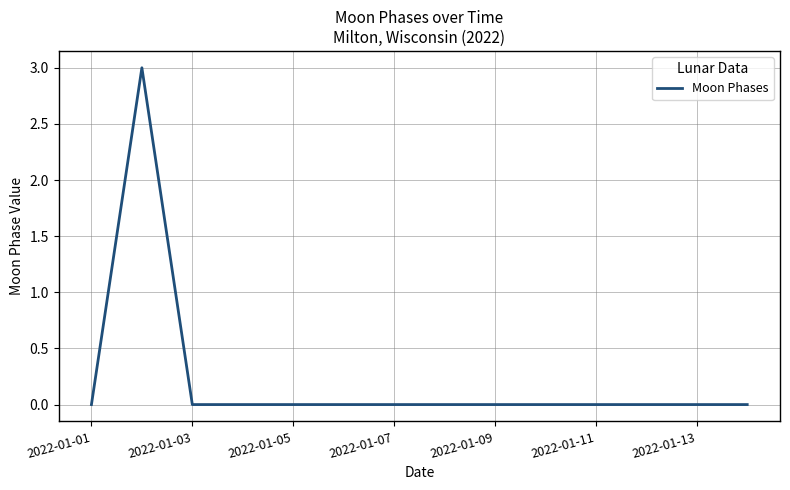

What is the difference between the maximum and minimum values?

3